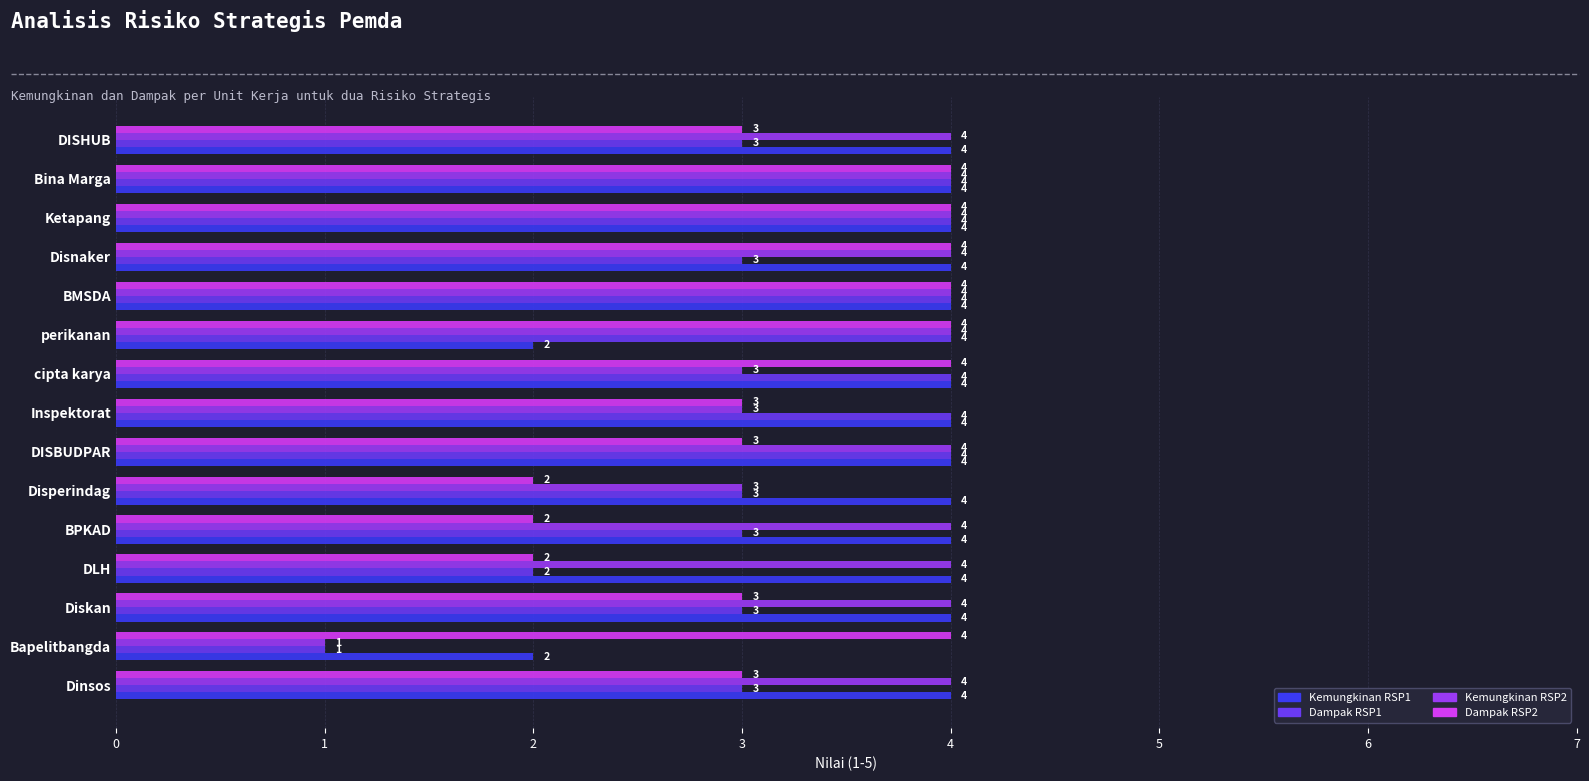

What are all the series names shown in the legend?

Kemungkinan RSP1, Dampak RSP1, Kemungkinan RSP2, Dampak RSP2